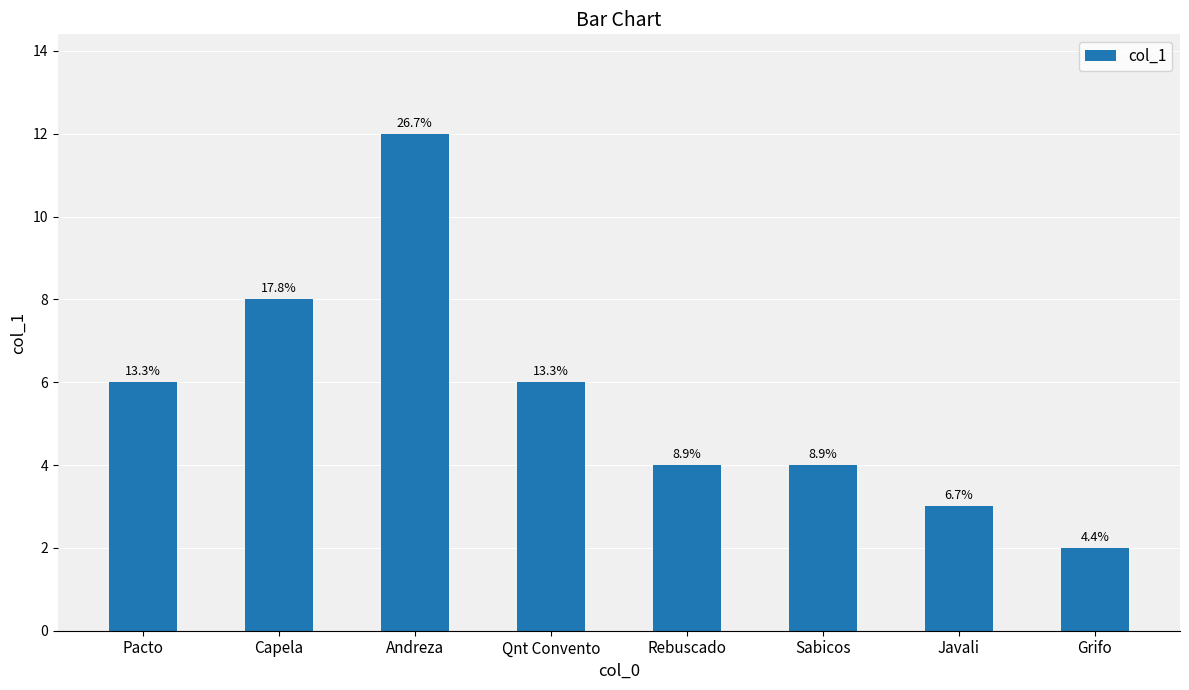

Does the chart contain any negative values?

No